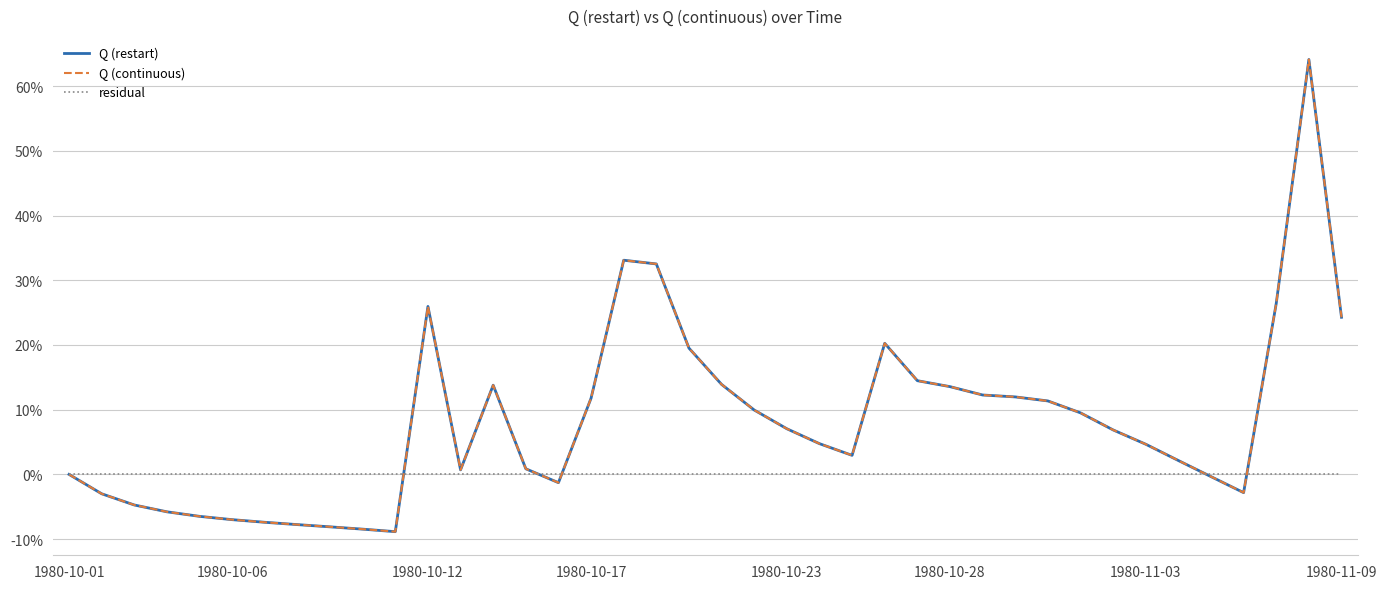

True or false: Q (restart) has more than 0 points higher than both neighbors.

True